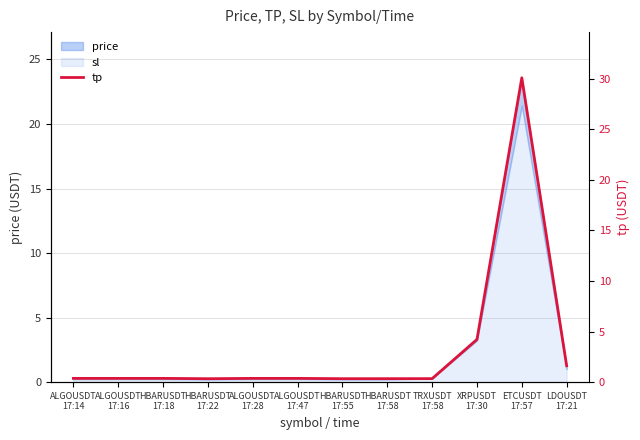

Which category has the lowest value across all series?

HBARUSDT
17:22